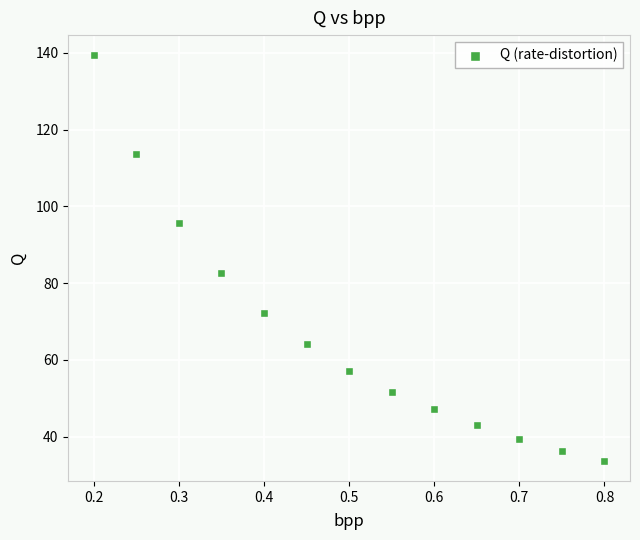

What Y value in the scatter plot is closest to 86?

82.6